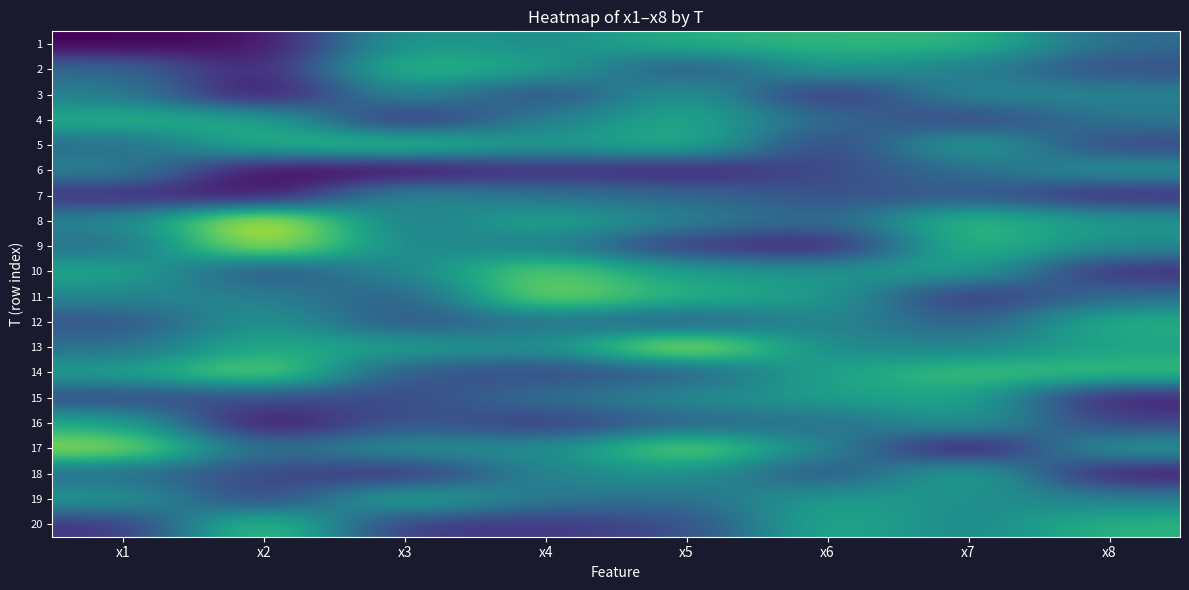

Reading right to left, transcribe all the data shown in this chart.

1: x8=5.2	x7=8.1	x6=8.0	x5=7.8	x4=6.4	x3=7.0	x2=2.4	x1=2.0
2: x8=4.1	x7=5.9	x6=7.0	x5=4.2	x4=7.3	x3=8.3	x2=2.7	x1=5.2
3: x8=6.1	x7=6.4	x6=3.0	x5=7.2	x4=4.0	x3=6.6	x2=2.1	x1=6.0
4: x8=5.6	x7=3.7	x6=5.2	x5=7.6	x4=6.0	x3=2.9	x2=7.6	x1=7.8
5: x8=3.9	x7=7.5	x6=3.6	x5=7.9	x4=6.8	x3=8.5	x2=7.9	x1=5.1
6: x8=6.8	x7=5.3	x6=4.1	x5=2.7	x4=3.3	x3=2.1	x2=2.2	x1=6.1
7: x8=3.0	x7=4.6	x6=4.2	x5=5.2	x4=5.4	x3=6.5	x2=2.3	x1=3.2
8: x8=6.9	x7=8.3	x6=5.0	x5=6.0	x4=7.5	x3=5.6	x2=11.1	x1=6.1
9: x8=6.4	x7=8.3	x6=2.6	x5=3.4	x4=6.1	x3=6.2	x2=10.4	x1=5.3
10: x8=3.1	x7=7.3	x6=6.7	x5=7.1	x4=9.1	x3=6.3	x2=4.1	x1=7.5
11: x8=5.3	x7=3.2	x6=7.0	x5=7.8	x4=9.5	x3=4.6	x2=6.0	x1=6.2
12: x8=7.8	x7=4.6	x6=6.3	x5=4.6	x4=5.6	x3=4.3	x2=7.0	x1=4.3
13: x8=7.3	x7=6.1	x6=6.2	x5=10.6	x4=6.4	x3=7.2	x2=7.6	x1=5.3
14: x8=8.3	x7=8.4	x6=7.3	x5=4.7	x4=4.0	x3=4.4	x2=9.4	x1=7.2
15: x8=2.7	x7=7.5	x6=7.1	x5=6.4	x4=5.4	x3=4.0	x2=4.2	x1=4.0
16: x8=3.8	x7=7.0	x6=5.2	x5=4.9	x4=3.5	x3=4.6	x2=2.2	x1=7.5
17: x8=7.0	x7=2.0	x6=6.2	x5=9.4	x4=6.4	x3=6.7	x2=5.1	x1=9.8
18: x8=2.5	x7=7.9	x6=4.1	x5=6.8	x4=6.2	x3=3.1	x2=4.0	x1=5.2
19: x8=6.0	x7=6.6	x6=7.1	x5=5.3	x4=5.6	x3=7.8	x2=3.6	x1=7.0
20: x8=7.9	x7=6.2	x6=7.7	x5=4.1	x4=3.5	x3=3.5	x2=8.9	x1=3.4